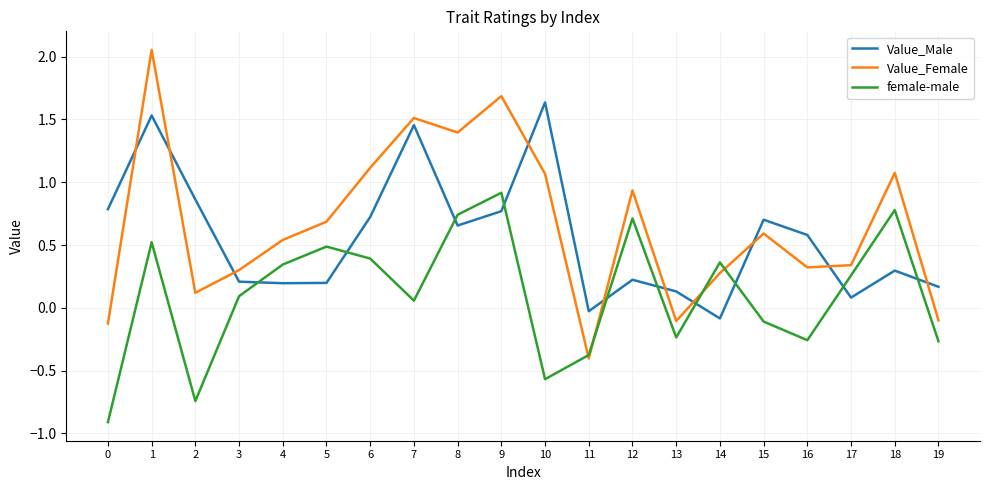

The value of Value_Female at 18 is 0.4. True or false?

False